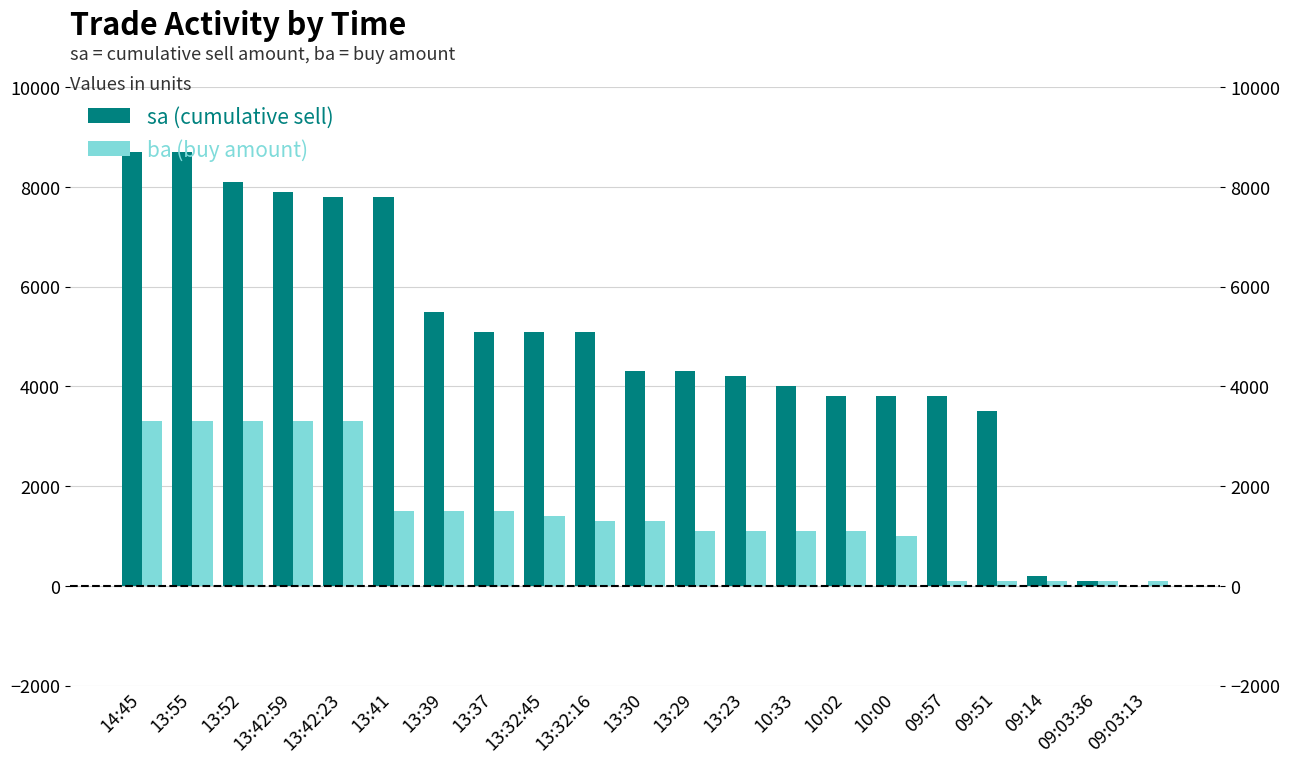

What is the difference between the maximum and second lowest values in the ba series?

3200